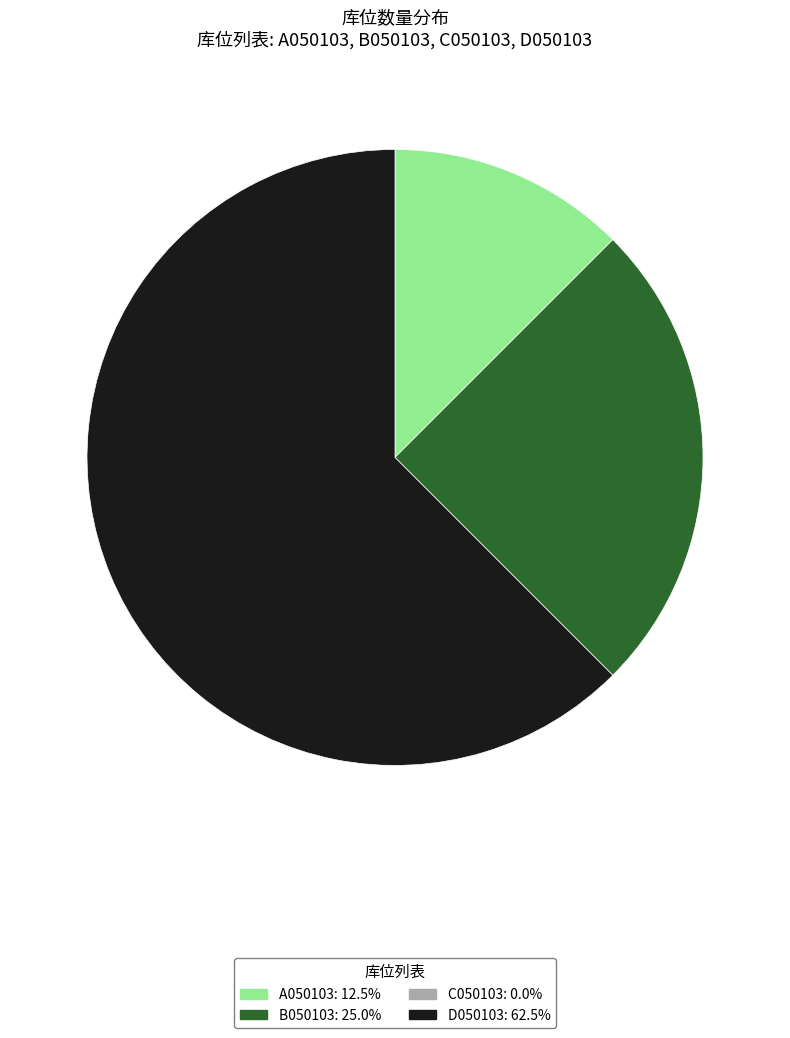

Does any single category account for the majority?

Yes